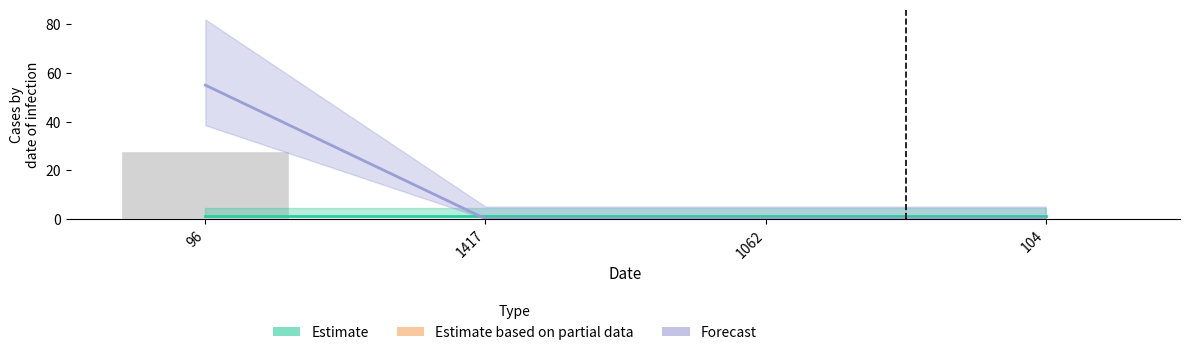

At how many categories does at least one series exceed 35?

1